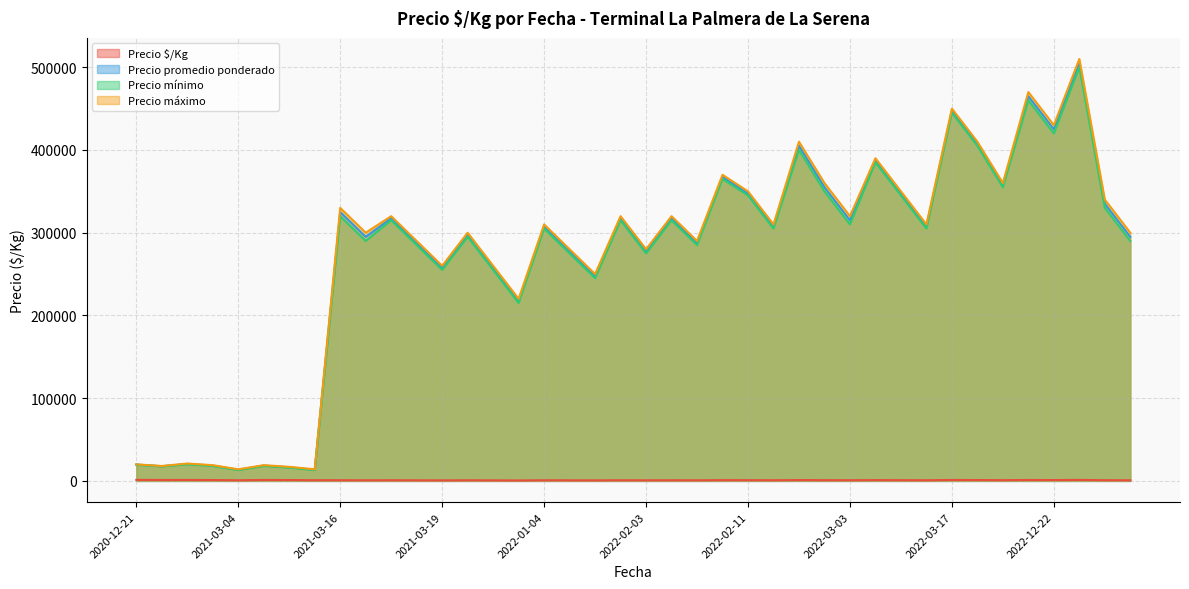

How many interior local valleys does the Precio promedio ponderado series have?

13